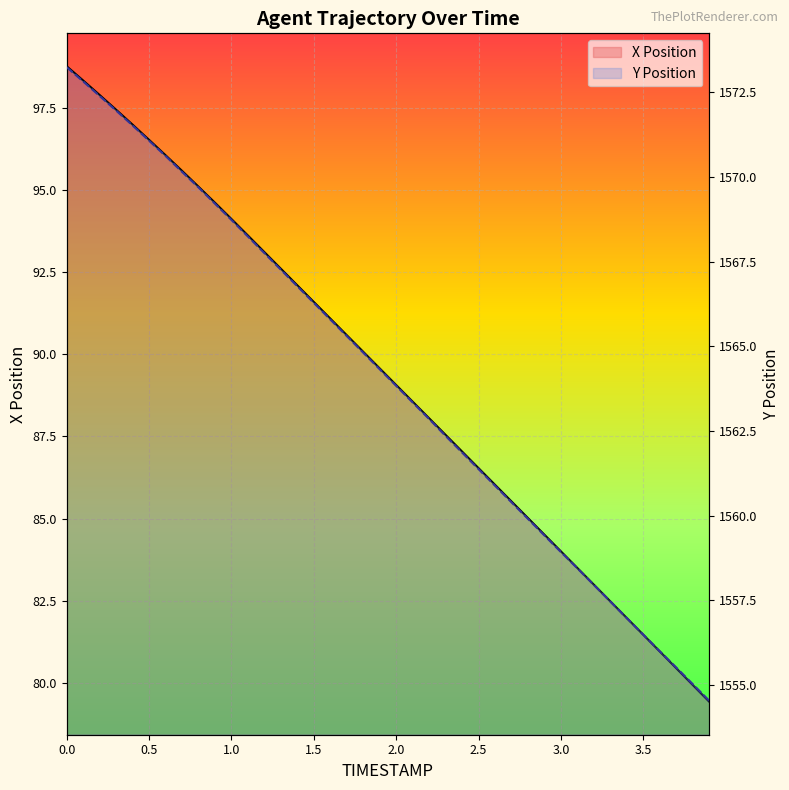

How many distinct data groups are displayed?

2